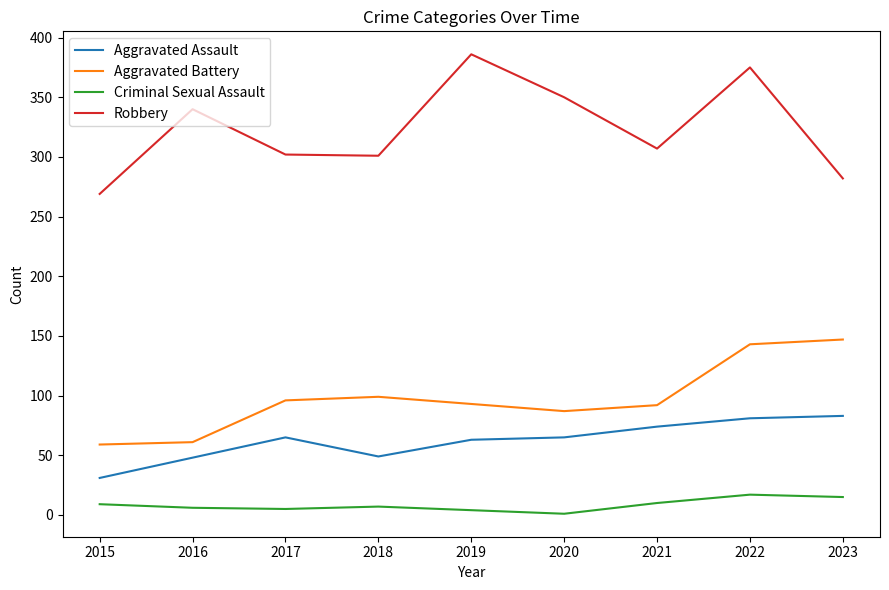

What is the difference between the second highest and second lowest values in the Aggravated Assault series?

33